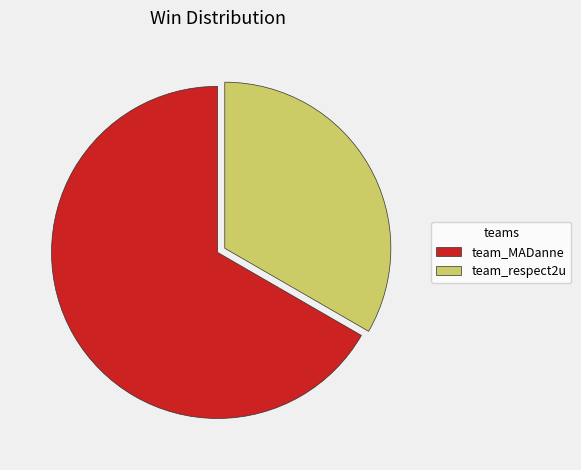

Approximately how many times larger is the value at team_respect2u compared to team_MADanne?

0.5